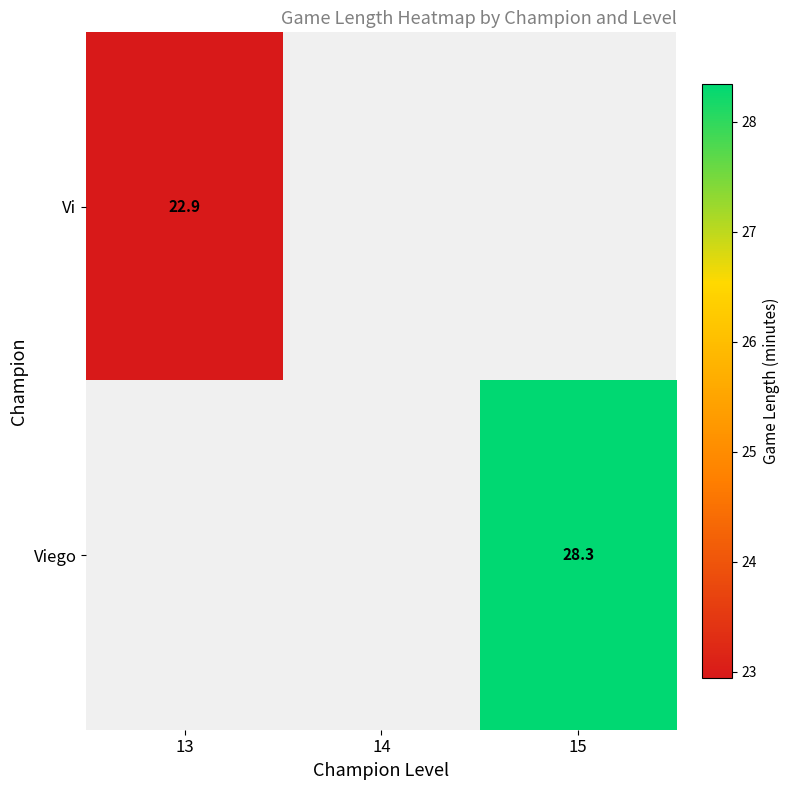

At how many categories does at least one series exceed 25?

1